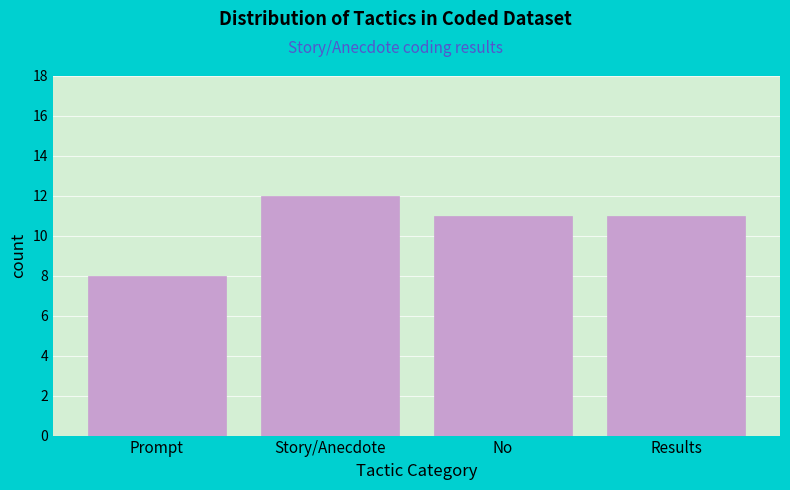

Reading left to right, list all the values displayed in this chart.

8	12	11	11